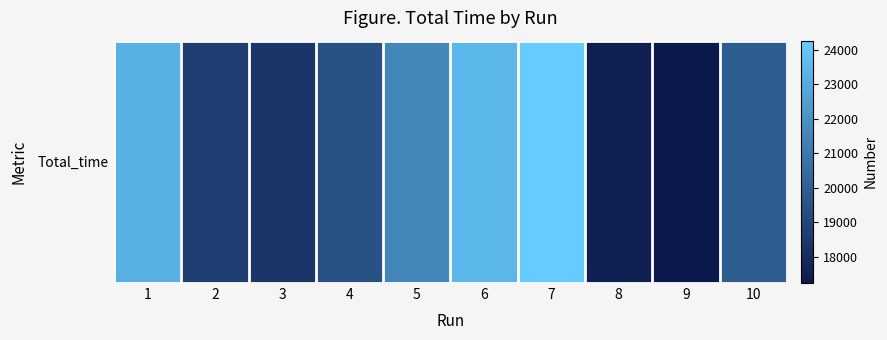

What is the greatest value displayed?

24266.0